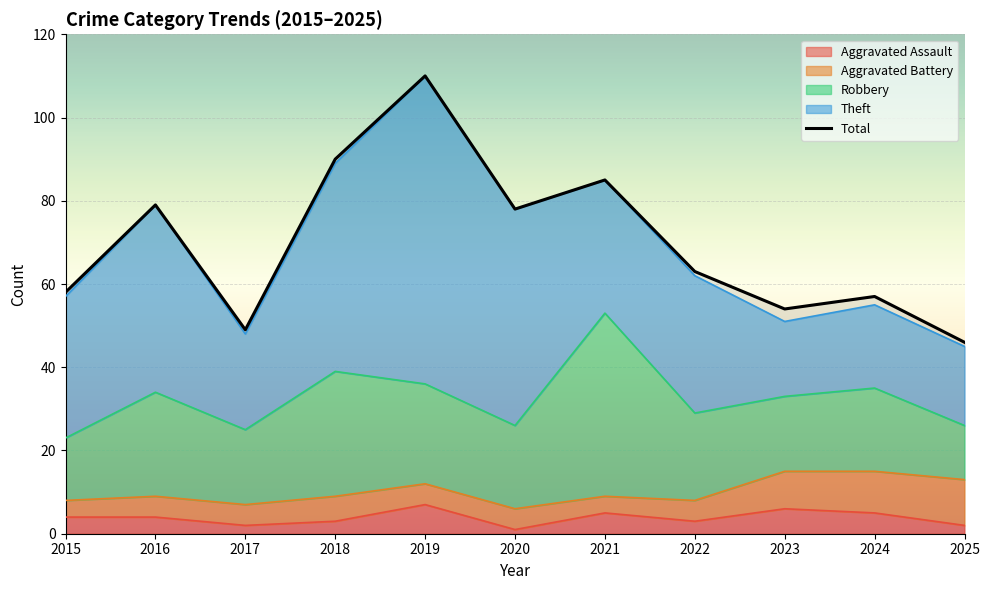

Between 2023 and 2019, which is larger?

2019